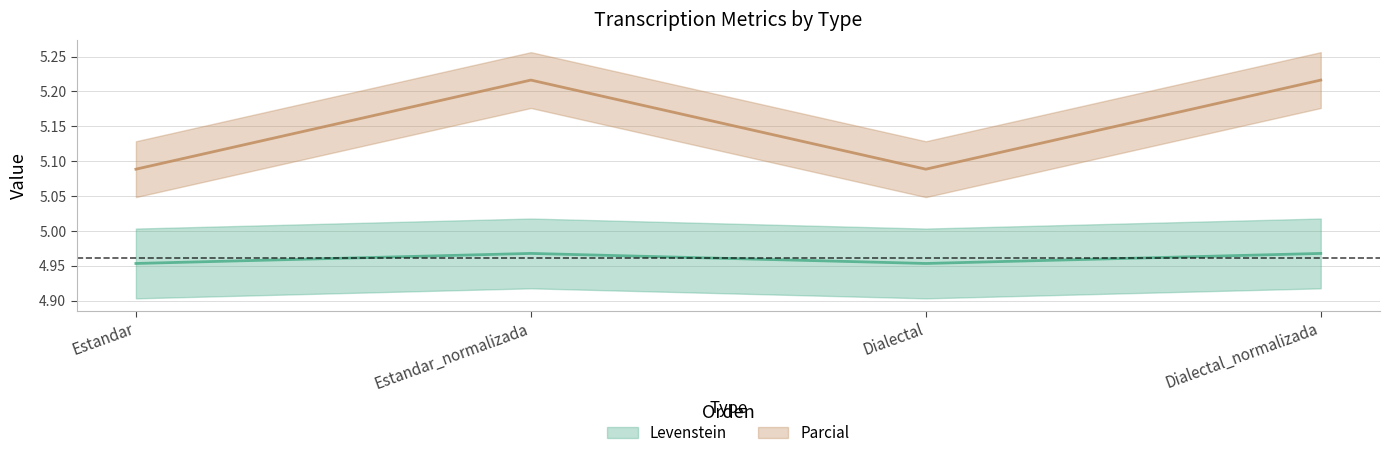

What is the spread (max minus min) of values at Estandar?

0.1